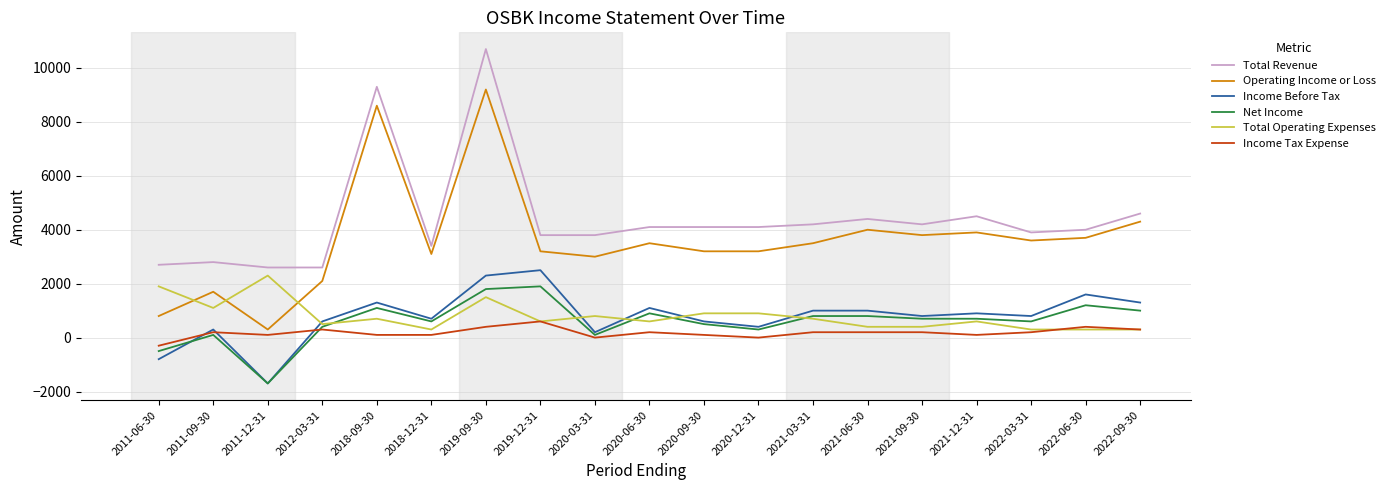

What is the total value across all series at 2011-09-30?

6200